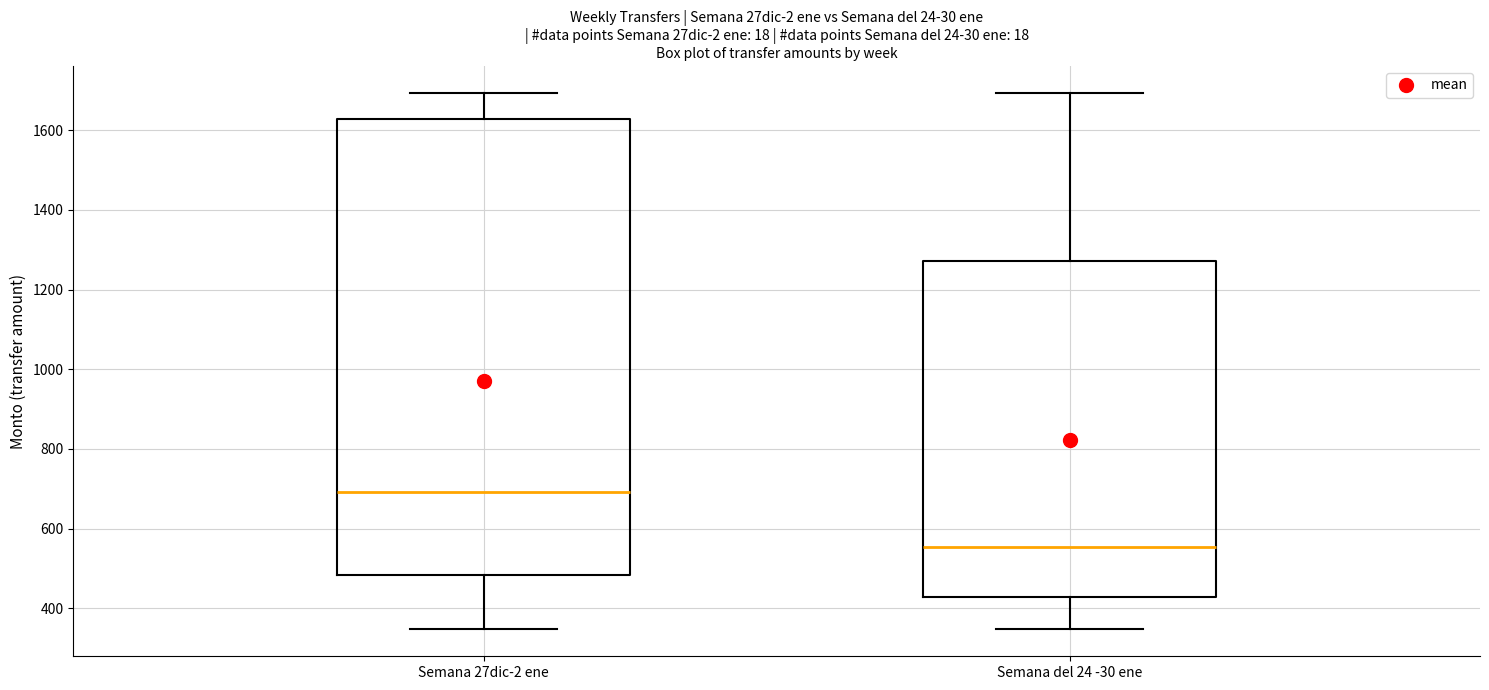

Where does the upper whisker of the box for Semana 27dic-2 ene end on the y-axis? The values are not printed on the chart, so give them approximately, as read against the axis.

1700